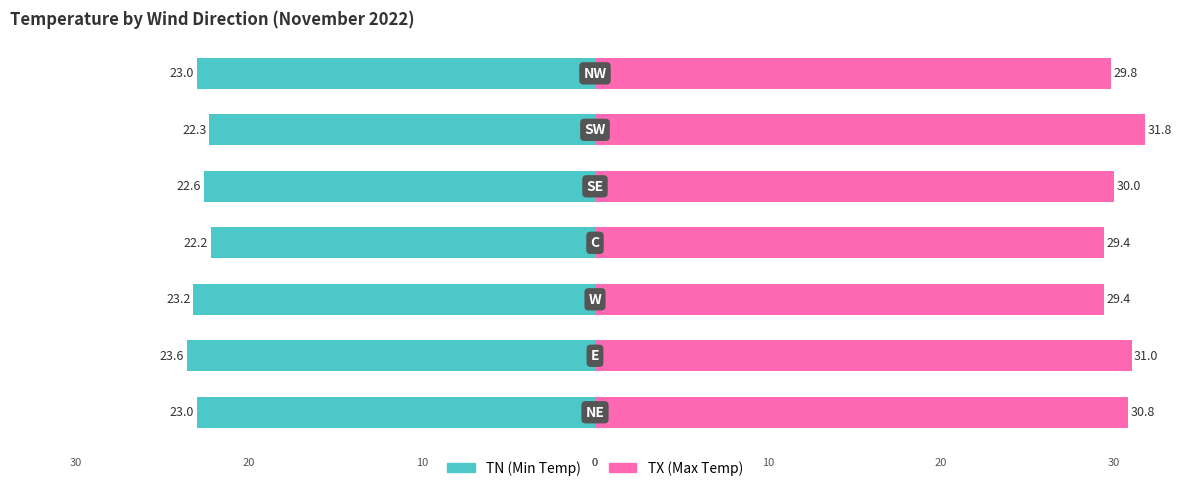

What is the approximate value of TN (Min Temp) at 2?

-23.2